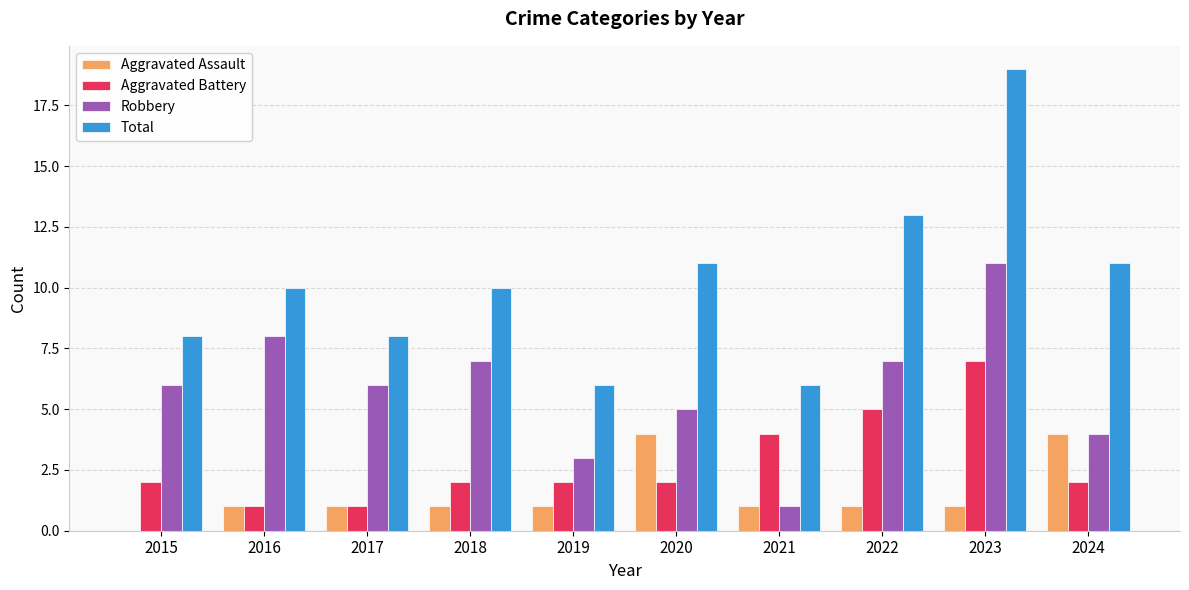

What is the maximum value for Robbery?

11